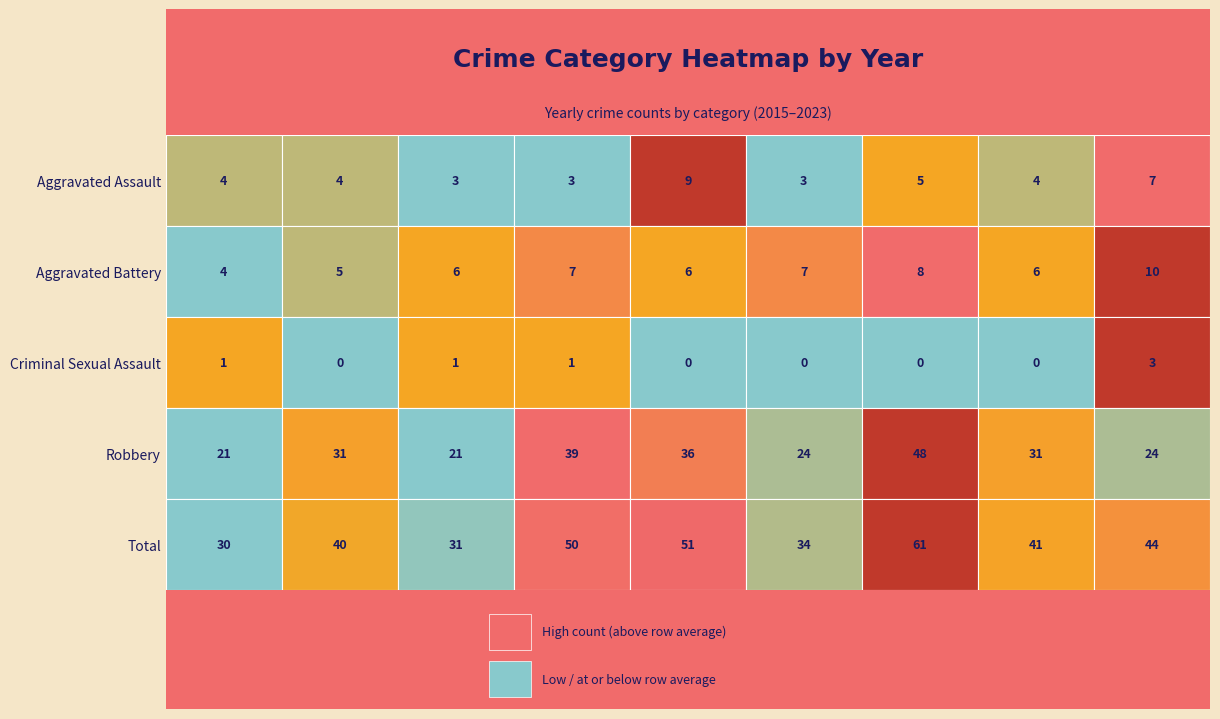

Which has a higher value, 2019 or 2016?

2019